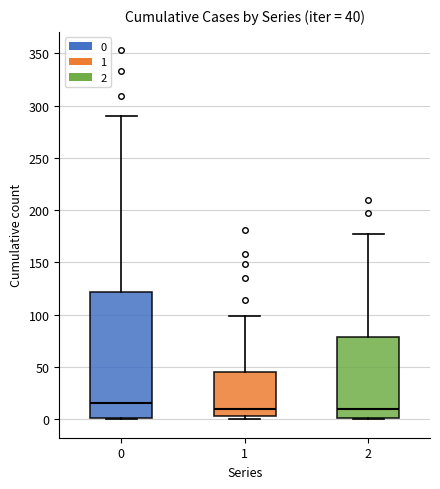

Comparing the boxes themselves (not the whiskers), which one is the tallest?

0